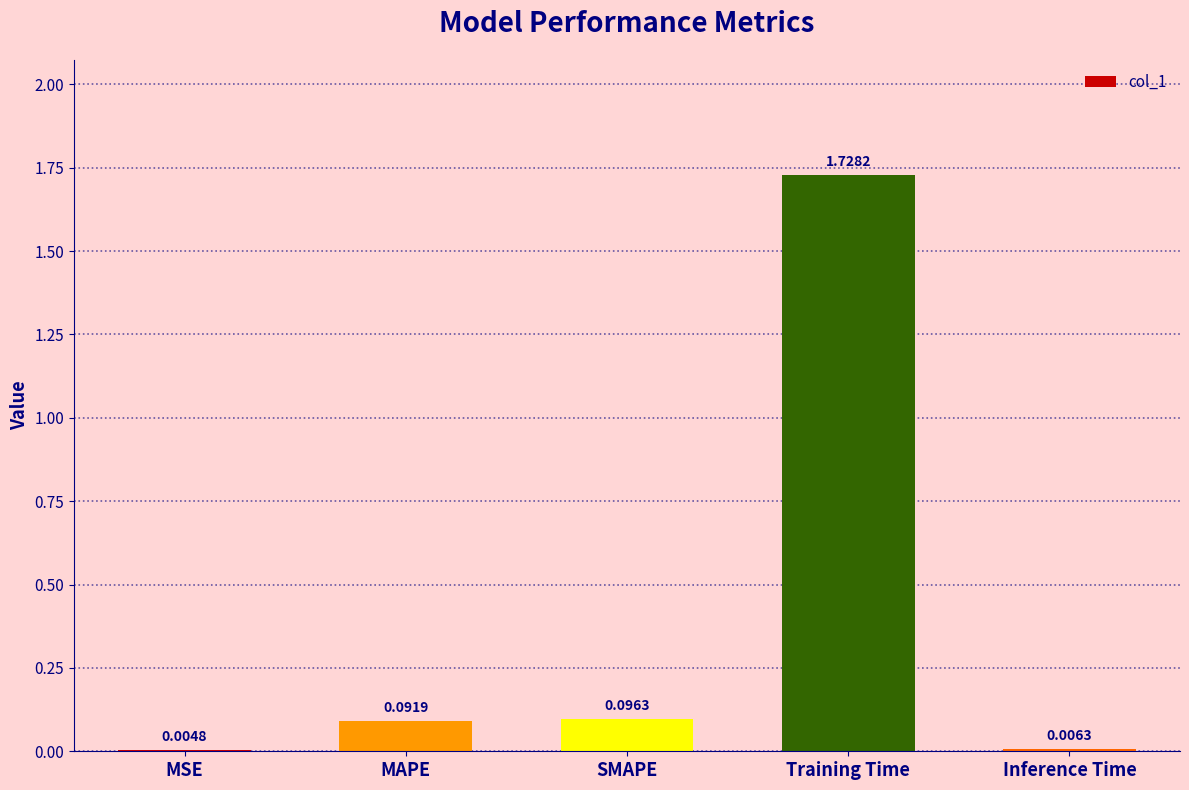

Where is the data nearest to the value 0?

MSE